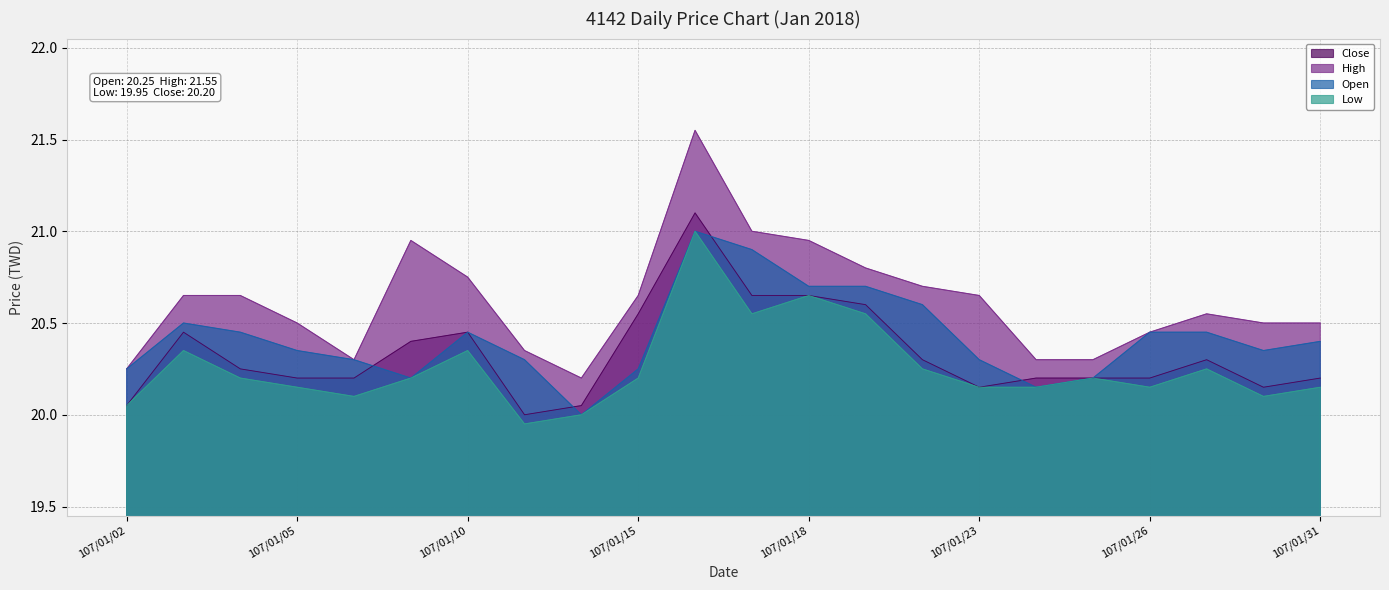

Is it true that Low equals 20.2 at 107/01/29?

True